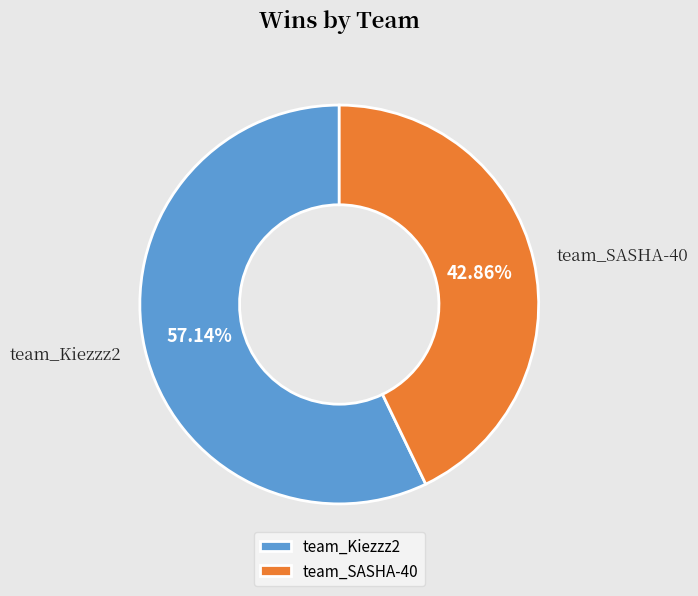

Which category has the biggest portion of the pie?

team_Kiezzz2